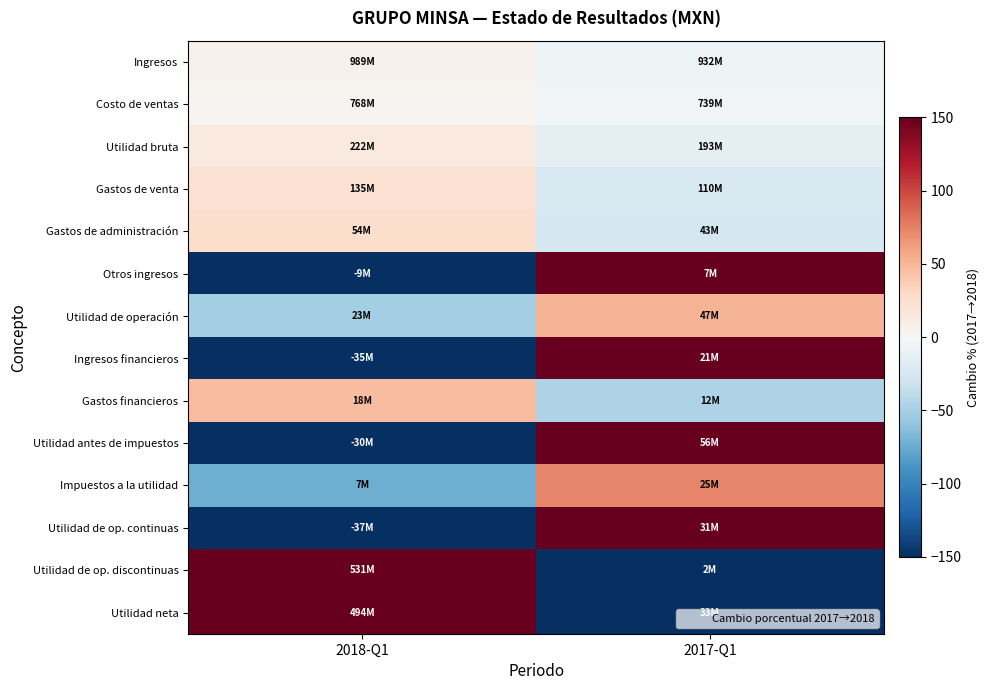

What is the difference between the highest and lowest values at 2017-Q1?

31451.5